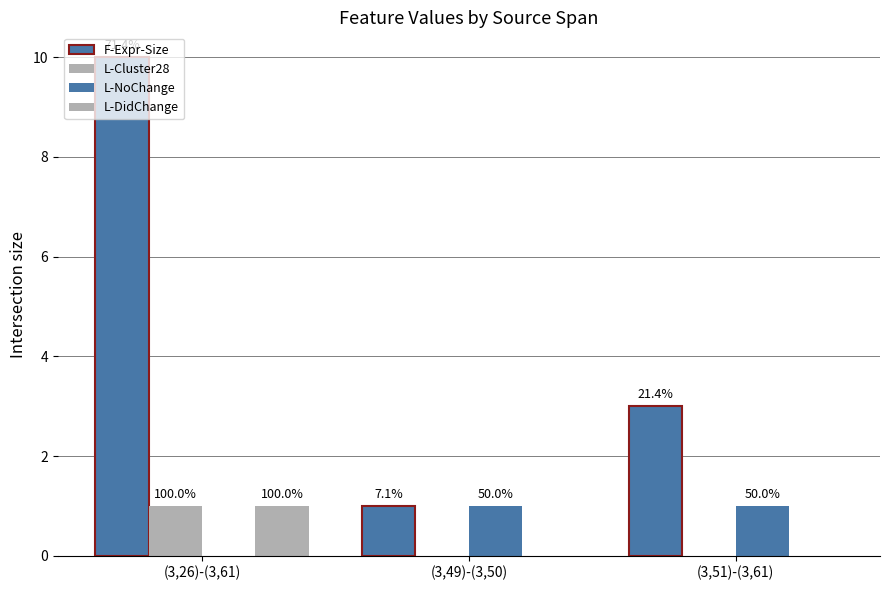

Which series has the largest total across all categories?

F-Expr-Size